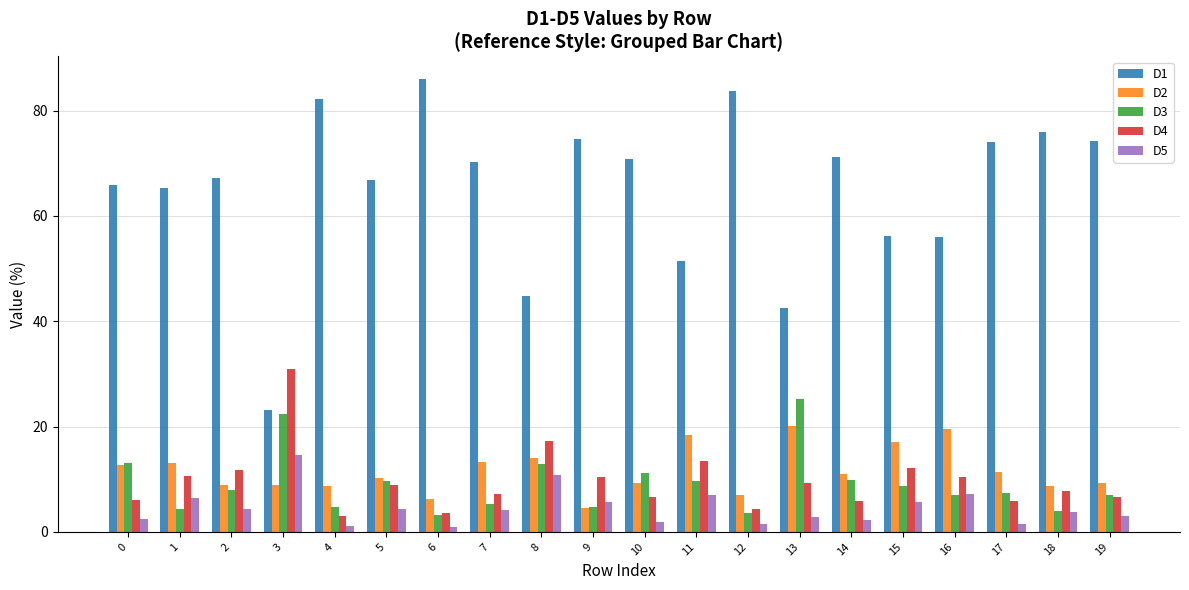

What is the total value across all series at 4?

100.0